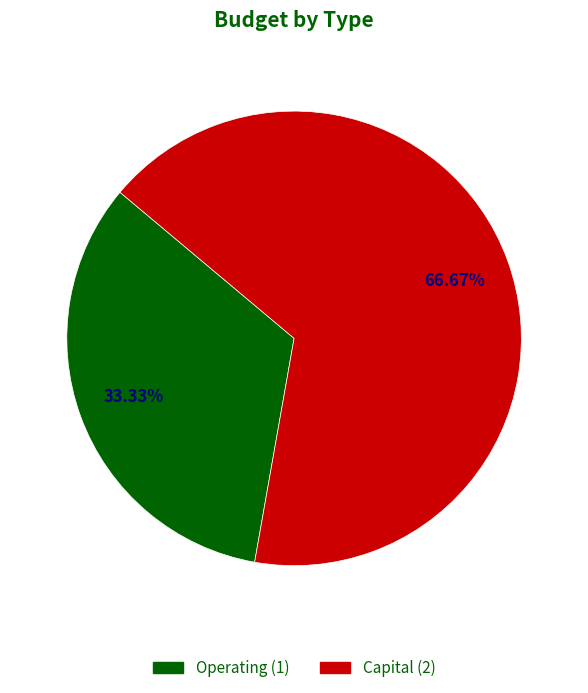

Approximately how many times larger is the value at Operating compared to Capital?

0.5